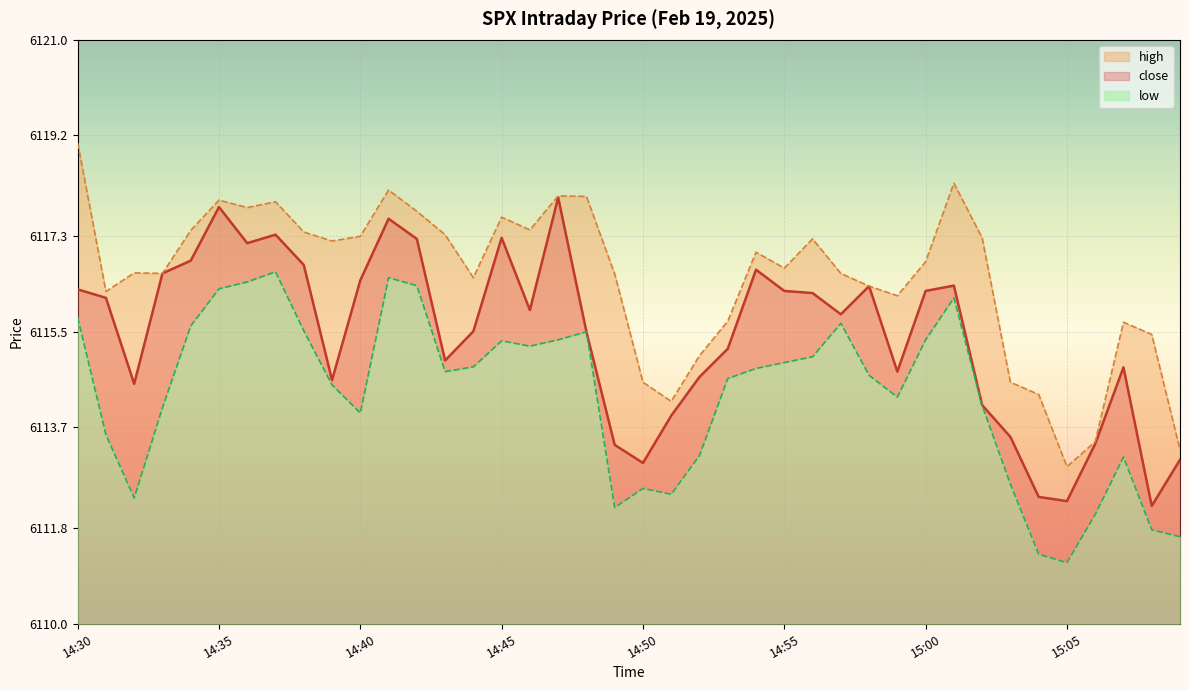

How many lines are shown in the chart?

3